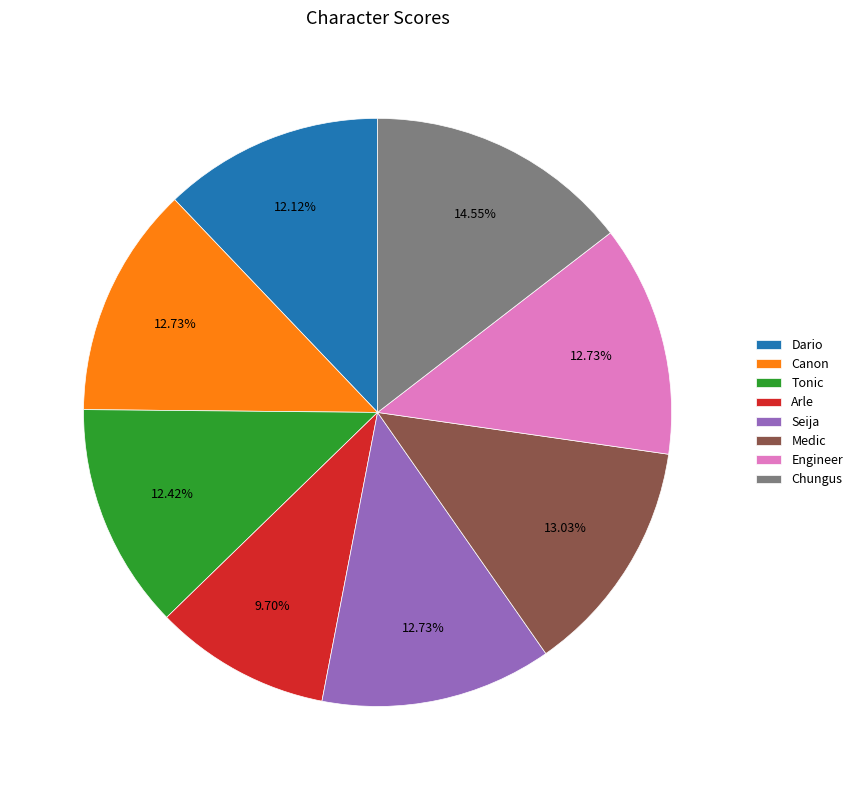

To the nearest percent, what is the combined percentage of Chungus and Medic?

28%